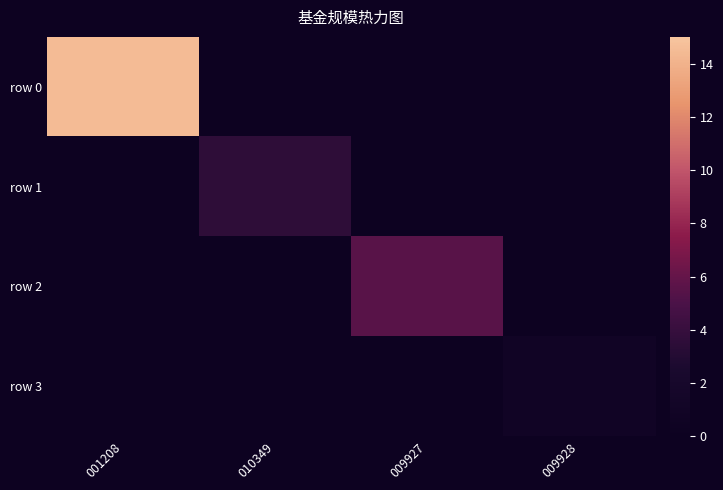

At 009928, list the series in order from smallest to largest.

row 0, row 1, row 2, row 3